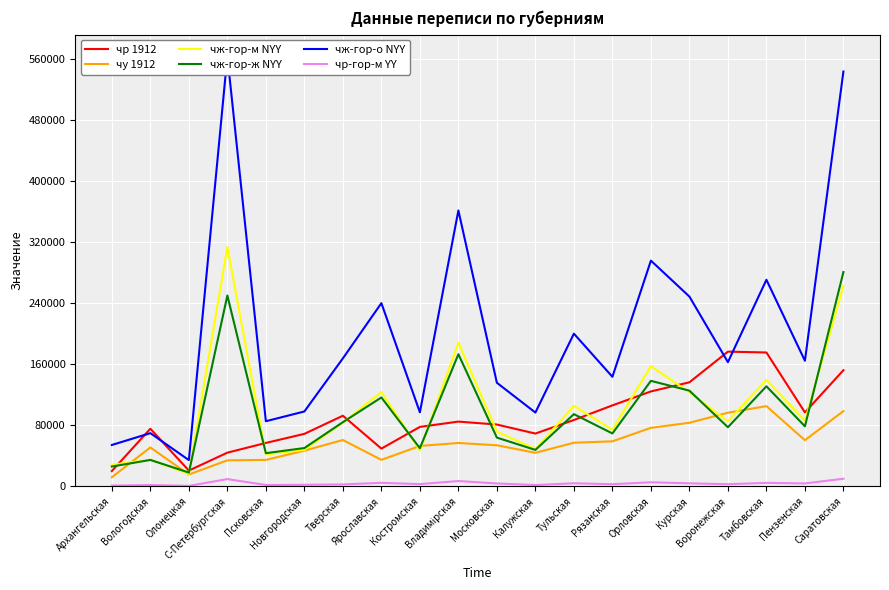

Which series changed the most between Псковская and Владимірская?

чж-гор-о NYY